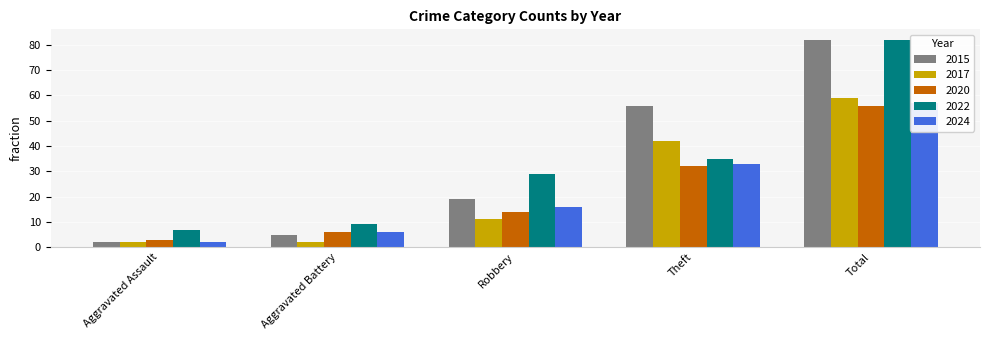

Which category has the lowest value in the 2015 series?

Aggravated Assault